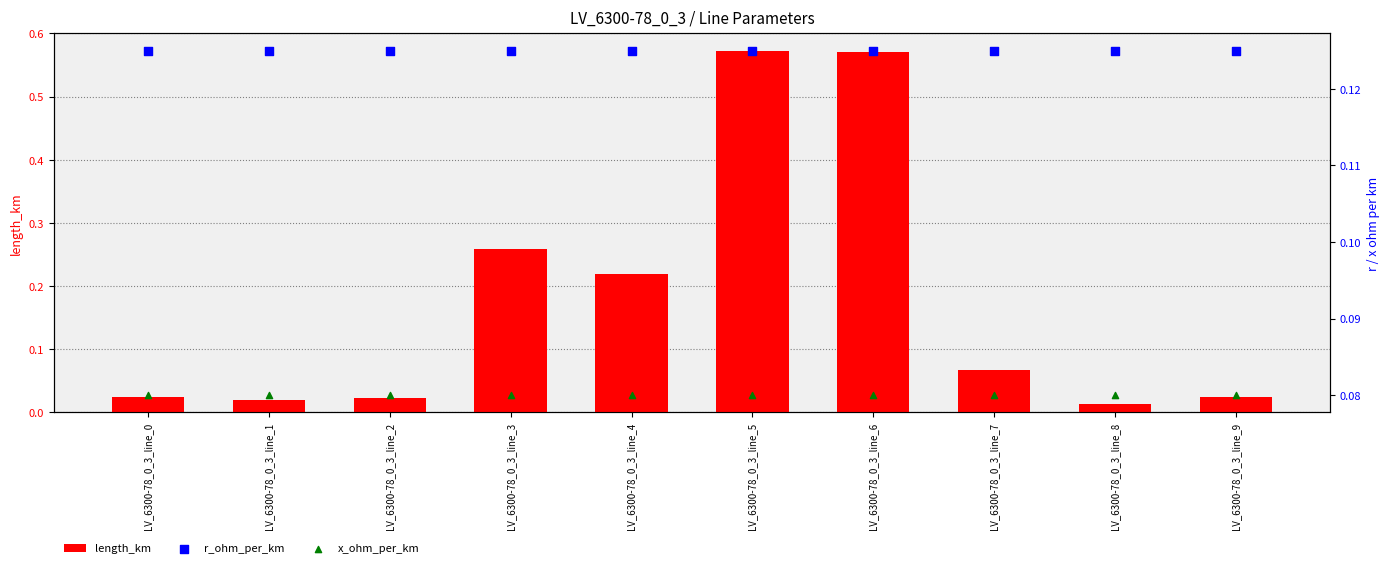

Which series has the largest total across all categories?

length_km